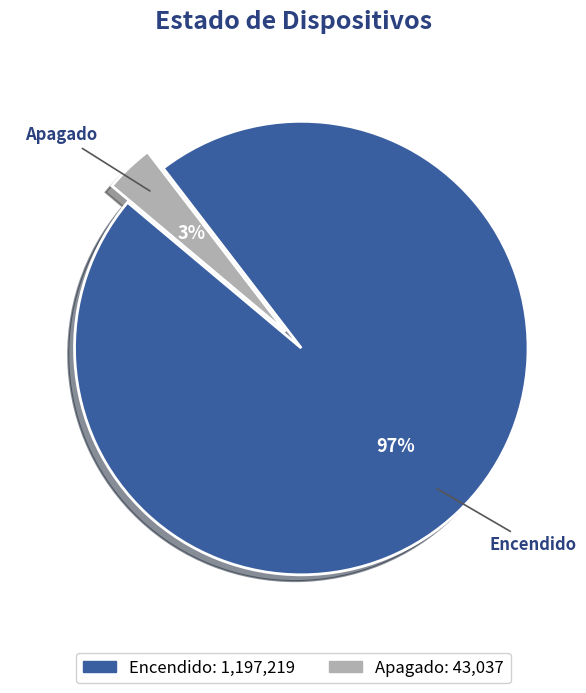

Do Apagado and Encendido together represent more than half of the pie?

Yes